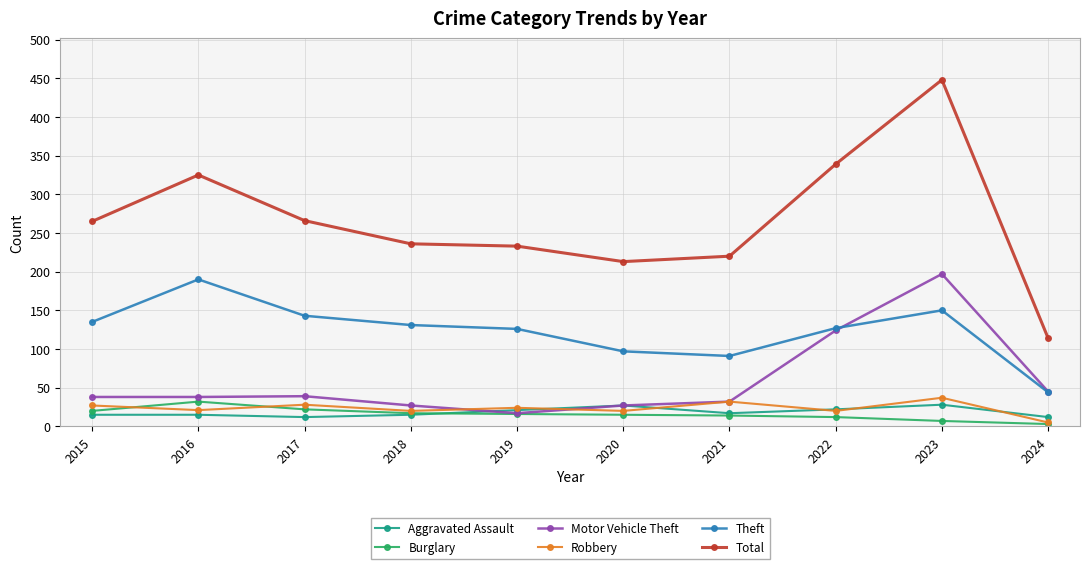

Between 2016 and 2017, which series saw the biggest shift?

Total